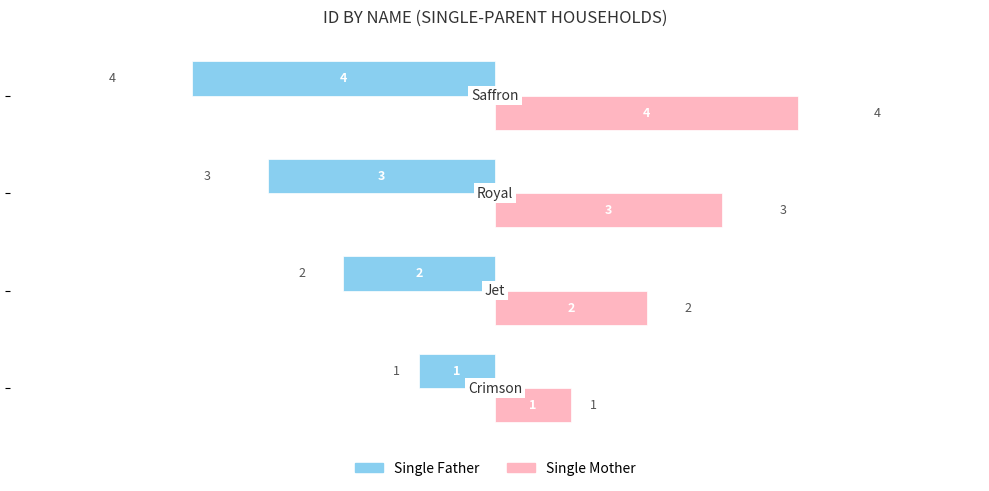

How many data points in Single Father are less than -2?

2